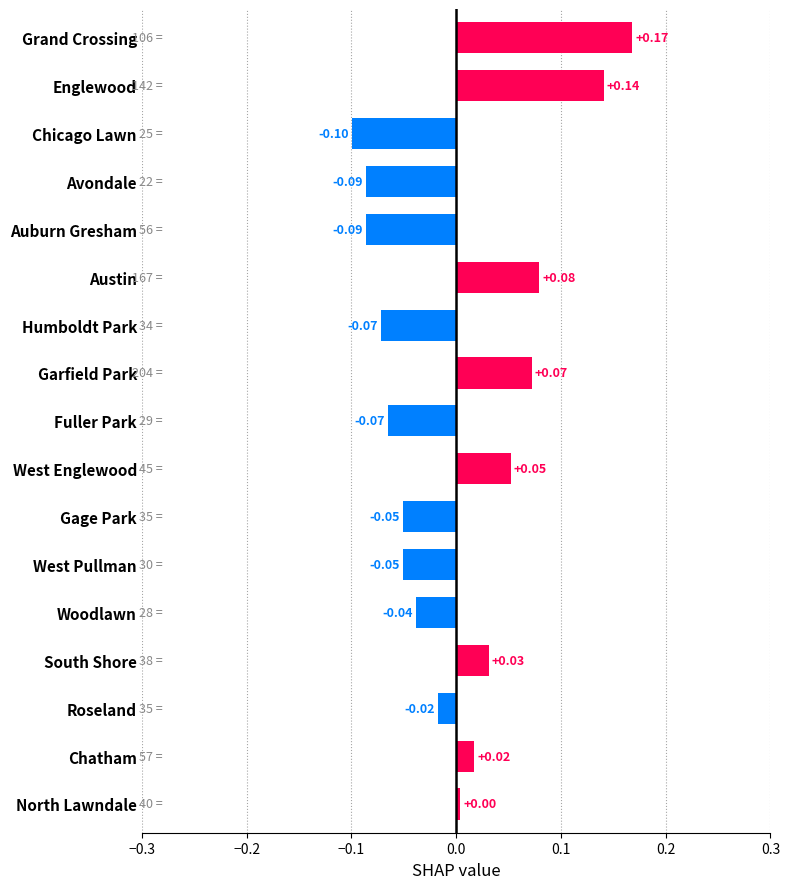

At which label is the value closest to 0?

North Lawndale